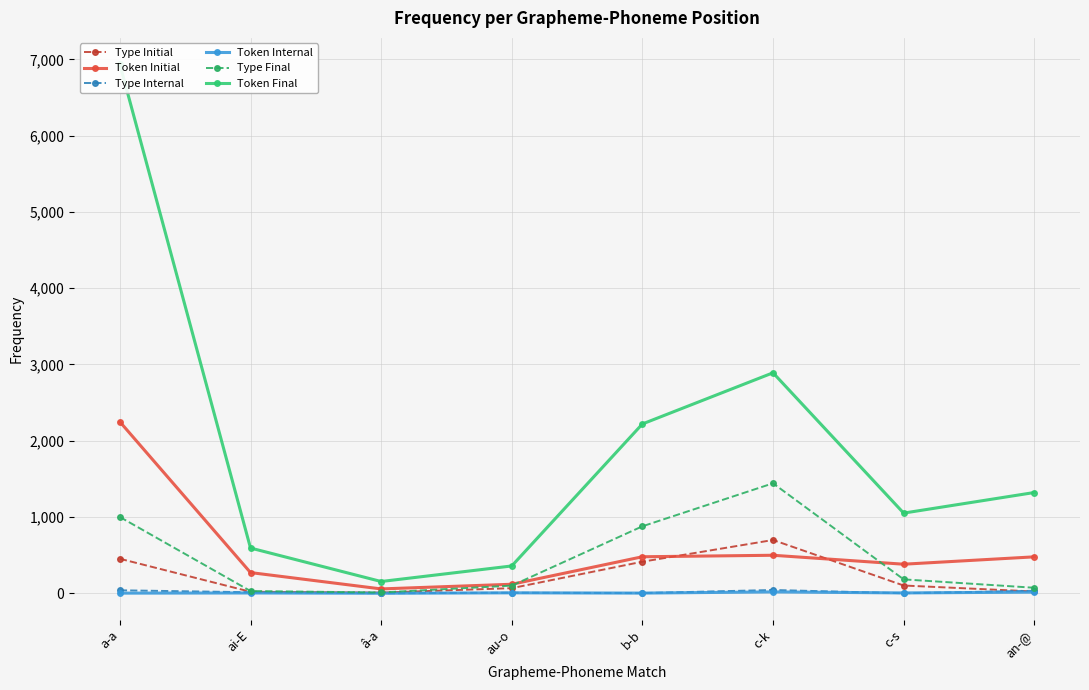

What is the label of the 2nd point from the left?

ai-E